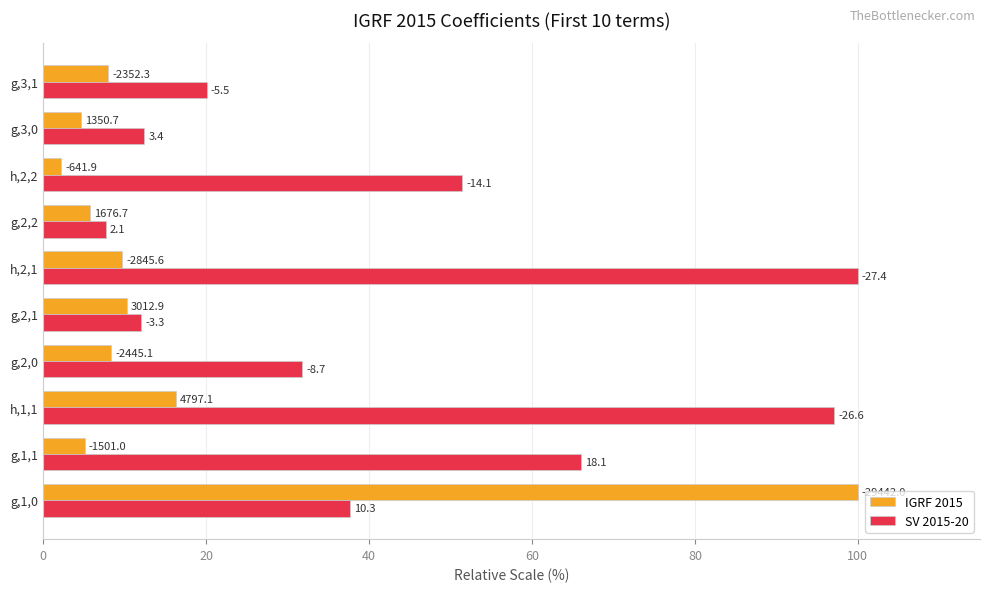

What are all the series names shown in the legend?

IGRF 2015, SV 2015-20